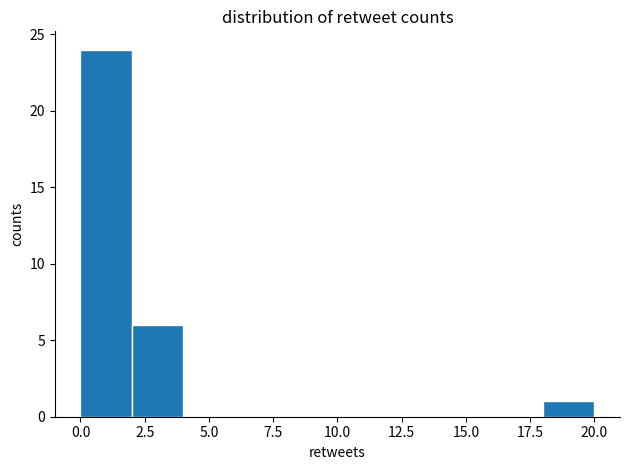

How tall is the bar that spans 0 to 2 on the x-axis? The values are not printed on the chart, so give them approximately, as read against the axis.

24